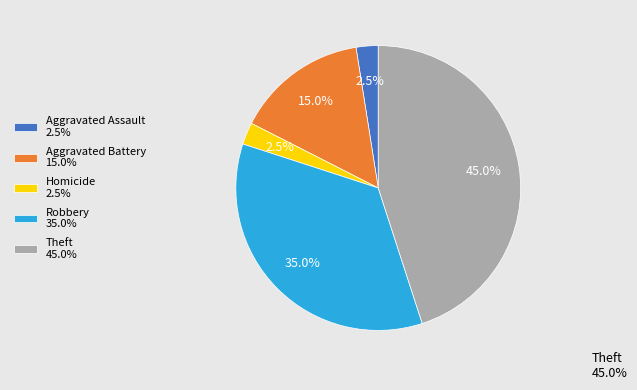

Does Robbery 35.0% represent more than half of the total?

No